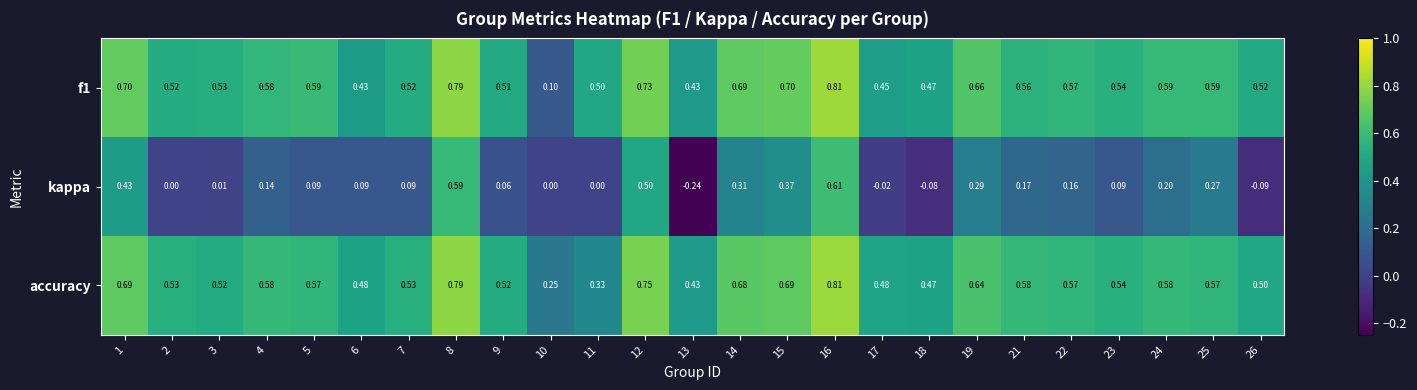

Which series has the widest spread of values?

kappa